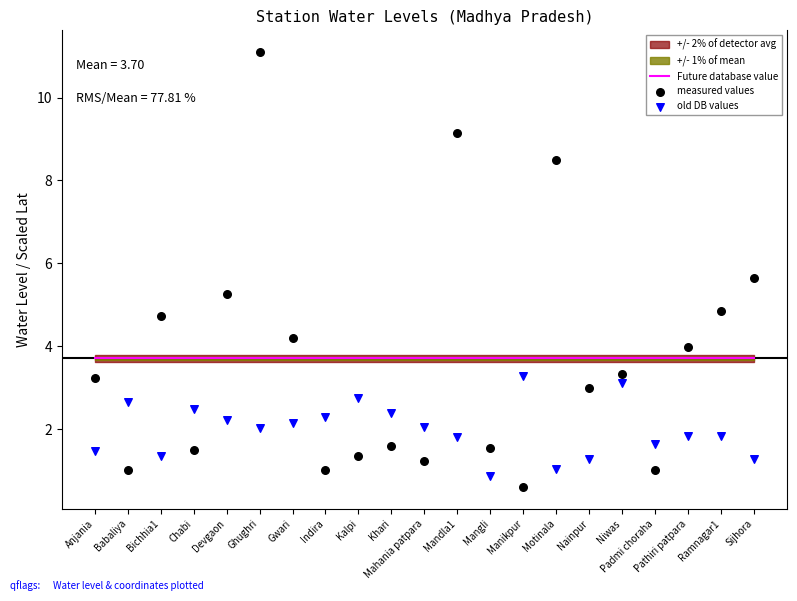

Which series has the largest total across all categories?

Future database value